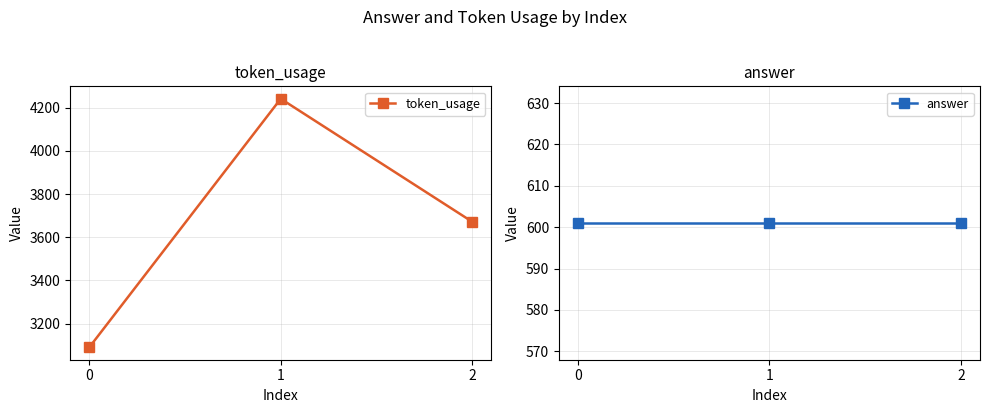

Rank the series at 1 from highest to lowest value.

token_usage, answer